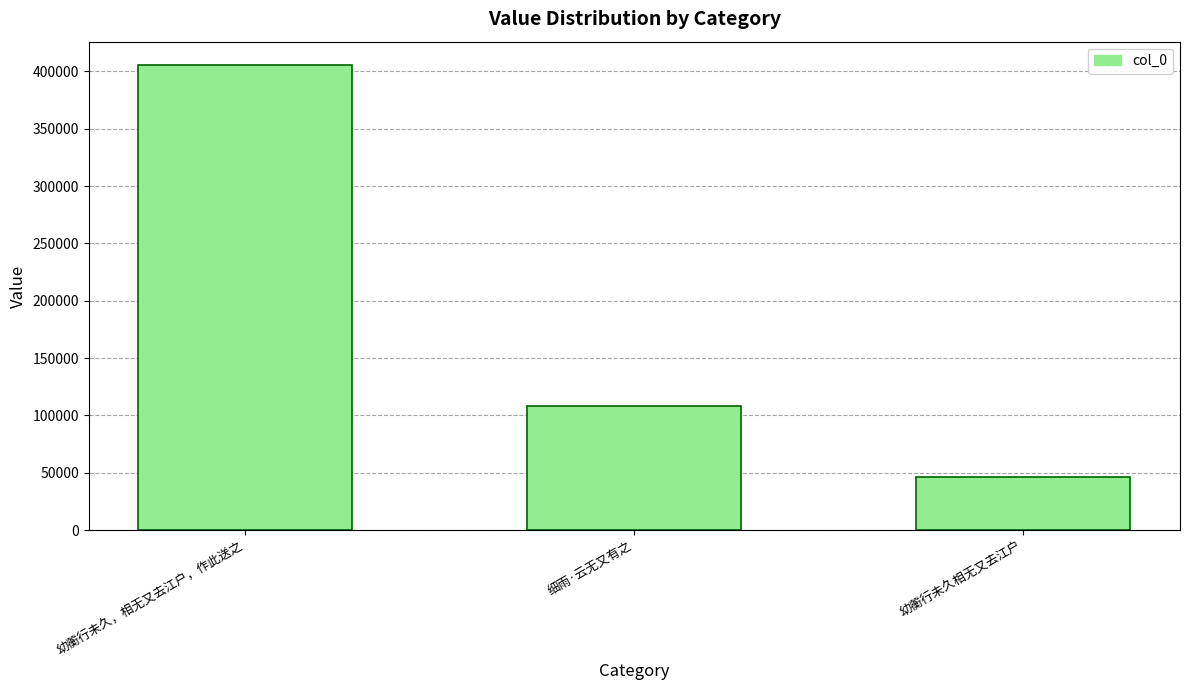

Is it true that the value at 幼蘅行未久，相无又去江户，作此送之 is 405575?

True